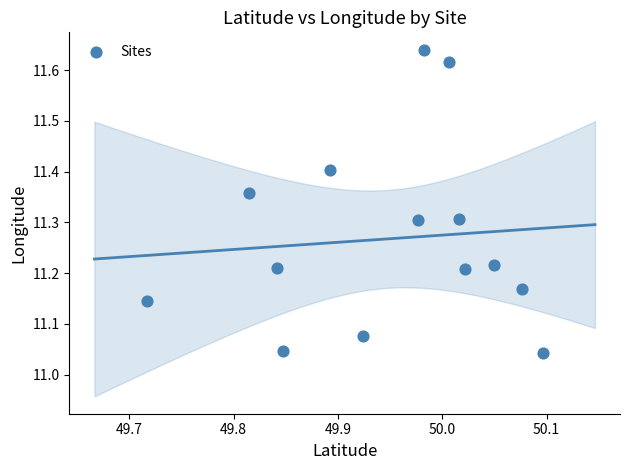

What is the range of X values (max minus min)?

0.4